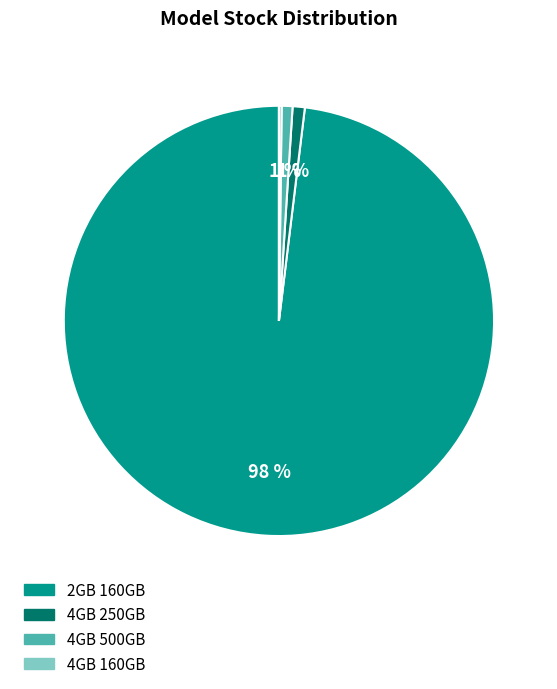

Which has a higher value, 2GB 160GB or 4GB 500GB?

2GB 160GB